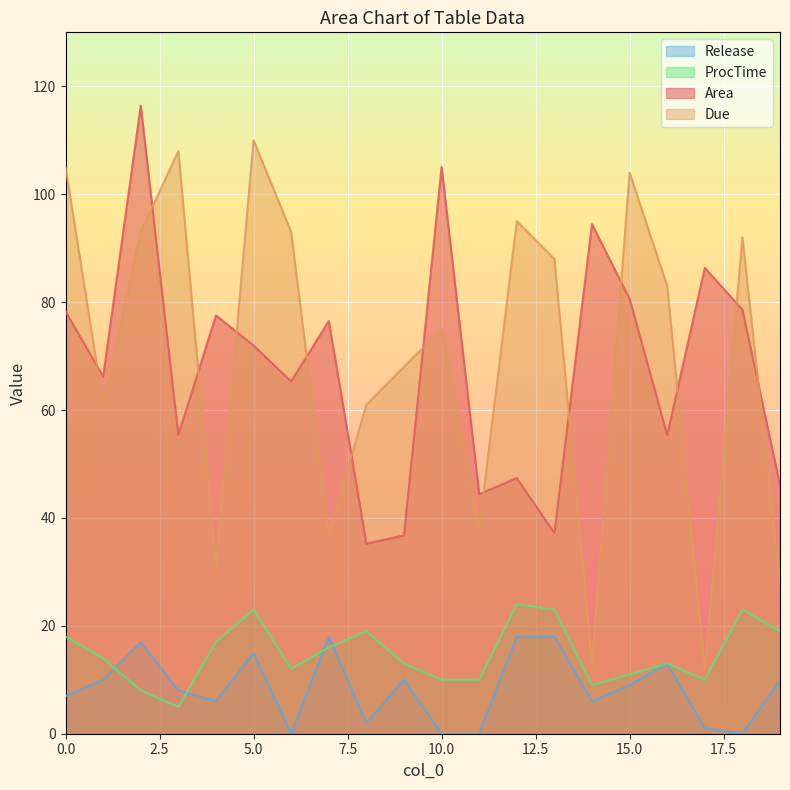

True or false: Due and ProcTime cross at least once.

False